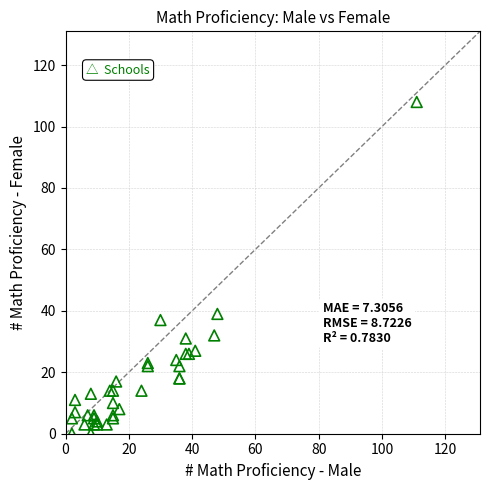

What Y value in the scatter plot is closest to 54?

39